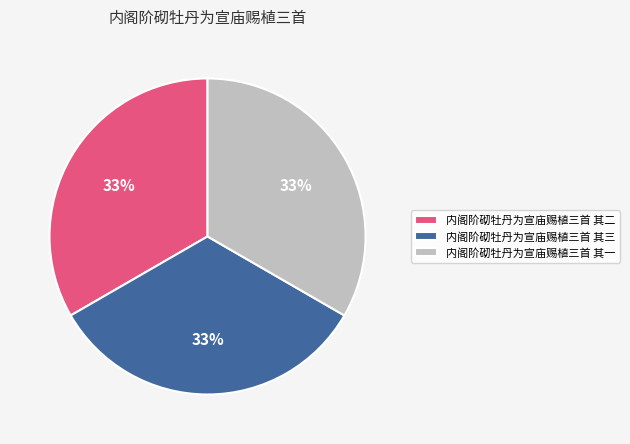

To the nearest percent, what is the average slice percentage?

33%